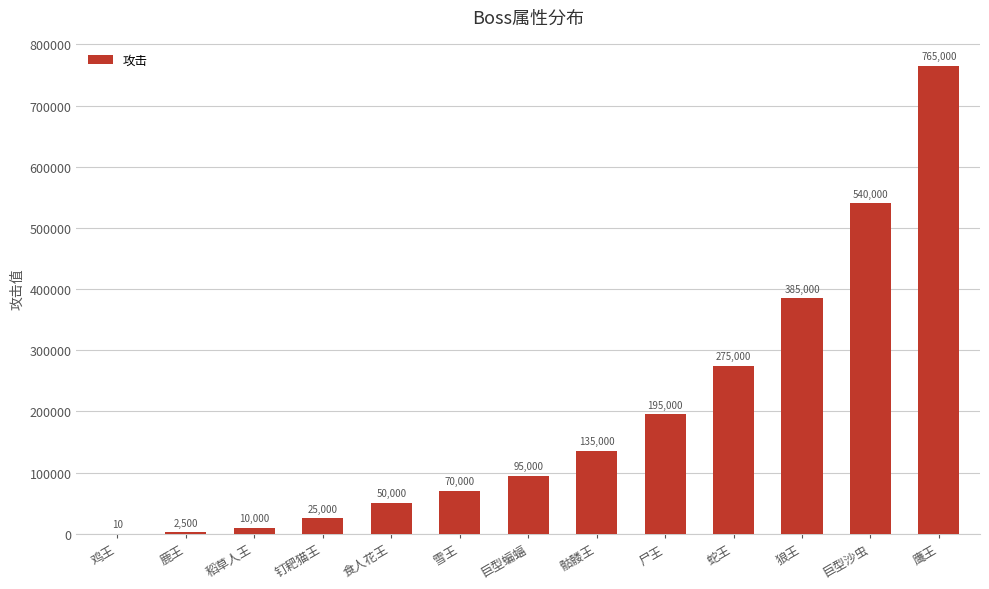

Reading left to right, what are all the values shown in this chart?

10	2500	10000	25000	50000	70000	95000	135000	195000	275000	385000	540000	765000